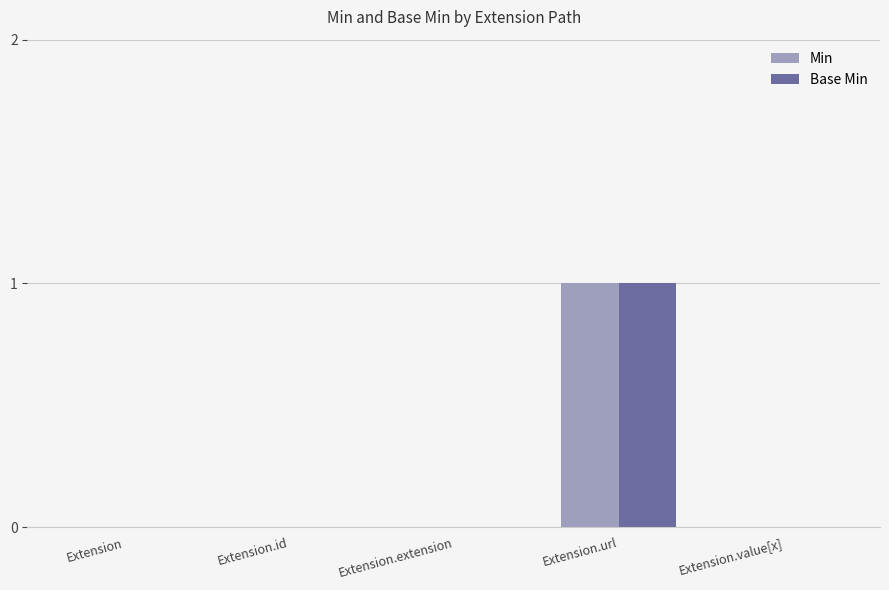

At which category does the chart reach its peak across all series?

Extension.url